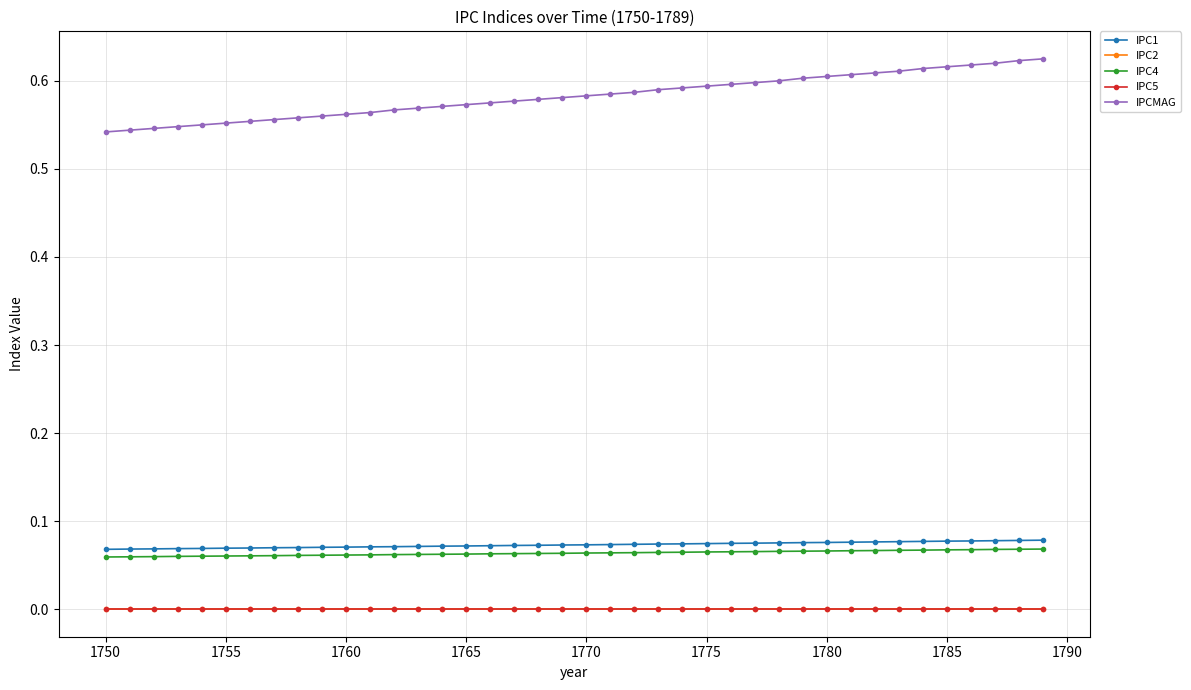

What is the value of the IPCMAG point at the 29th from the left?

0.6